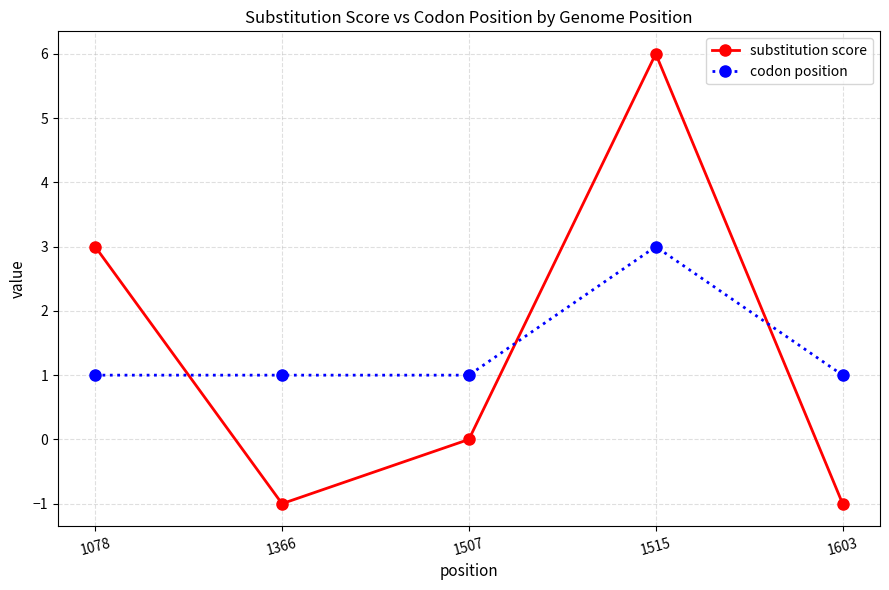

True or false: substitution score and codon position cross at least once.

True